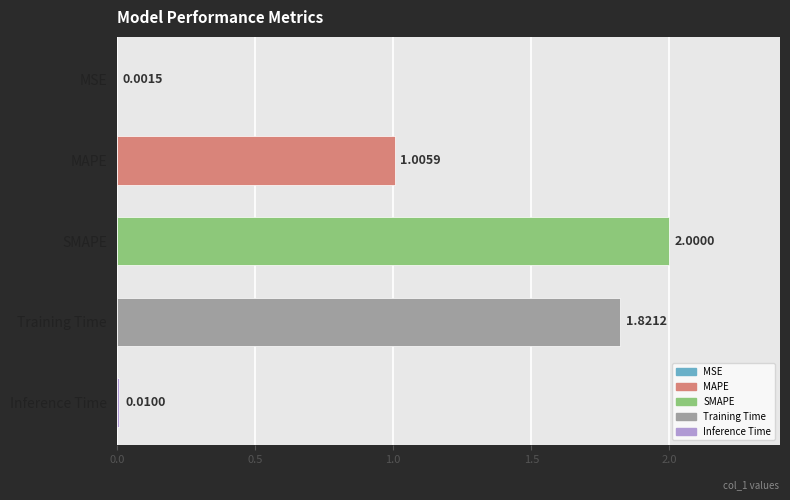

Where is the data nearest to the value 1?

MAPE